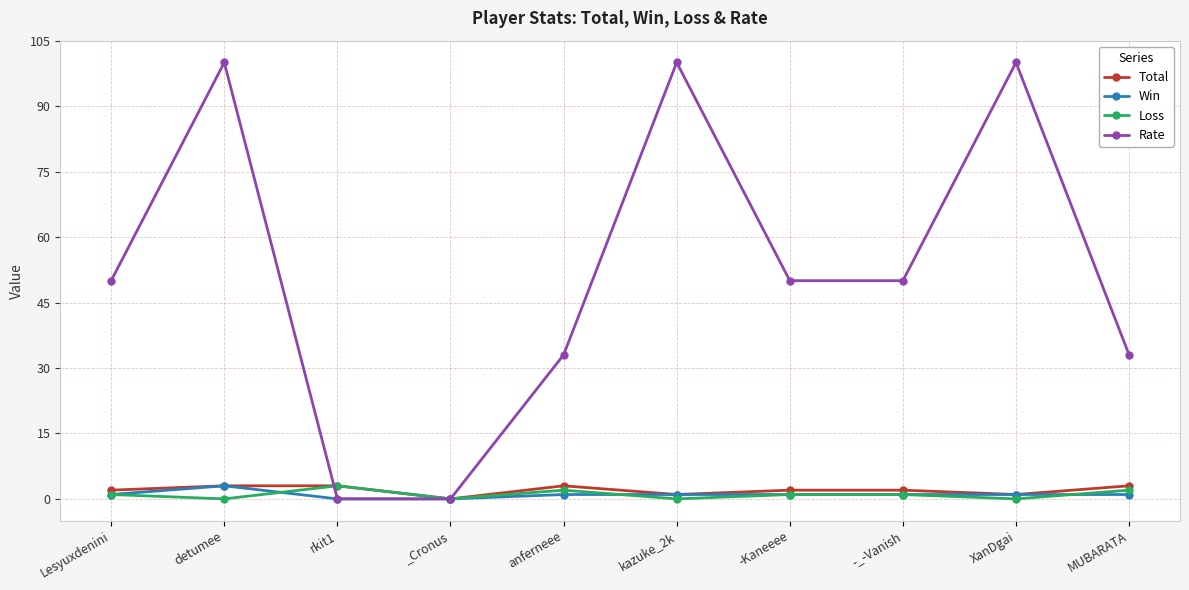

What is the difference between the Loss values at XanDgai and MUBARATA?

2